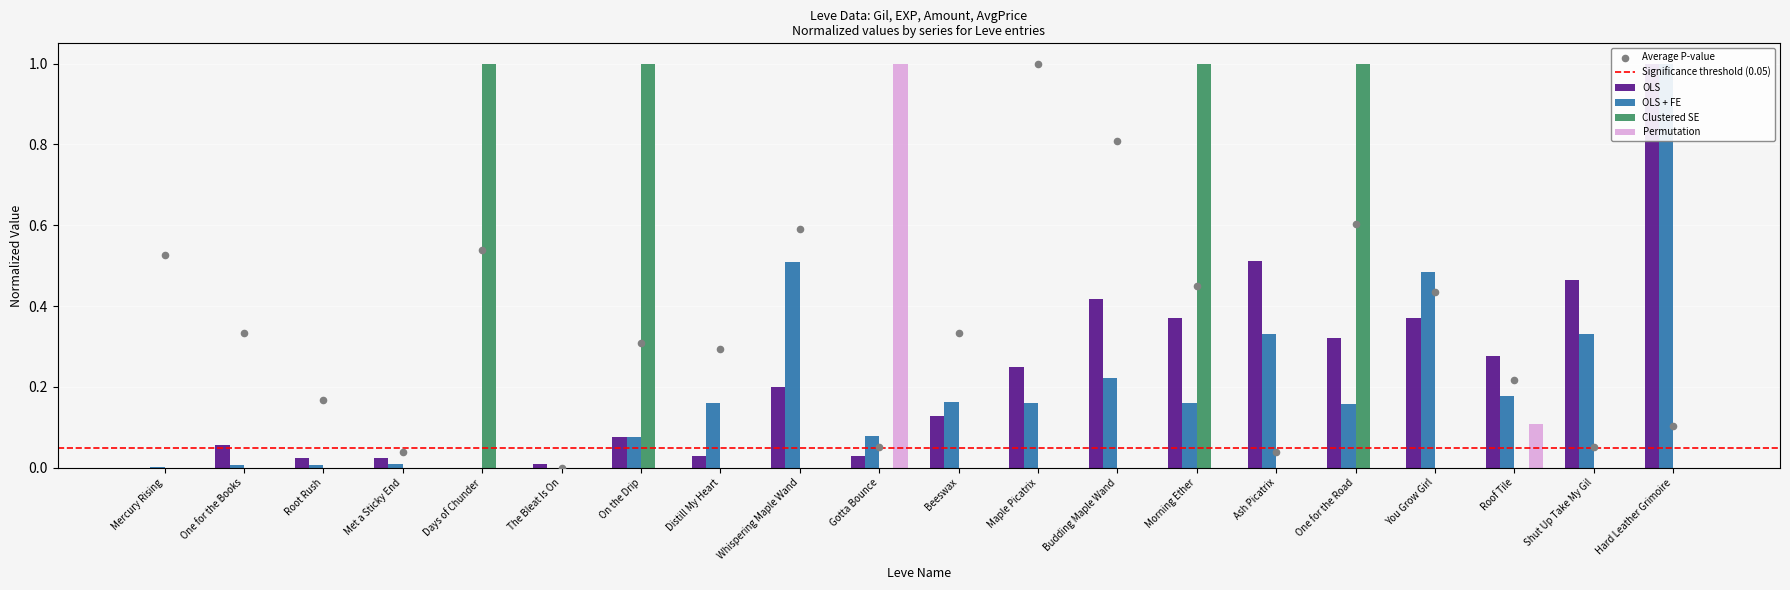

Which series has the largest Y range (max minus min)?

OLS